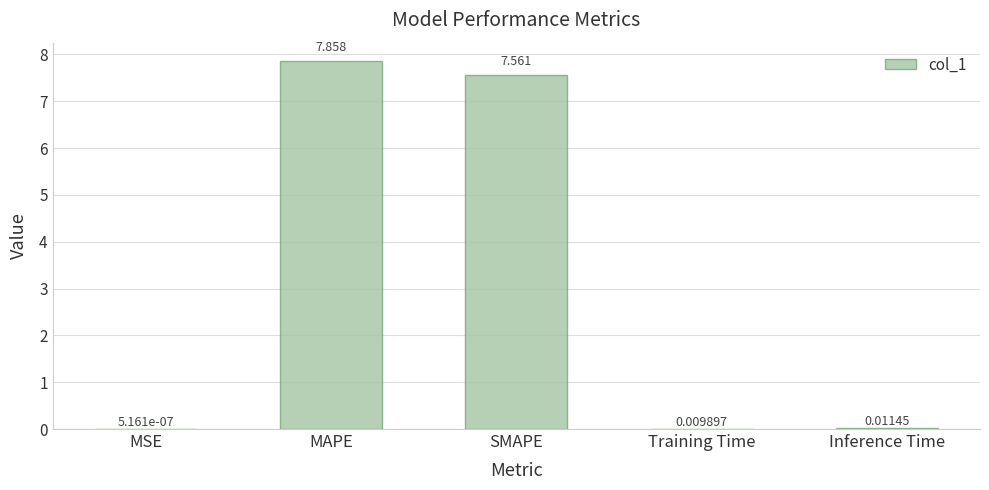

At which label is the value closest to 3?

Inference Time